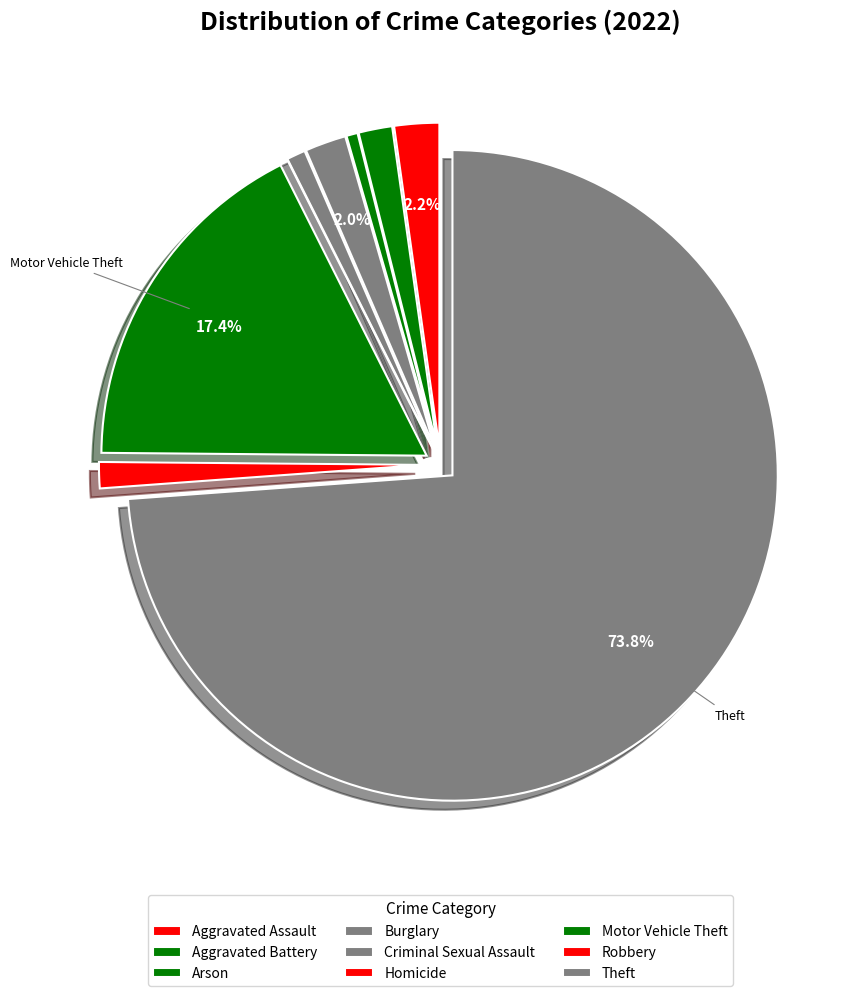

Which slice is the smallest?

Homicide